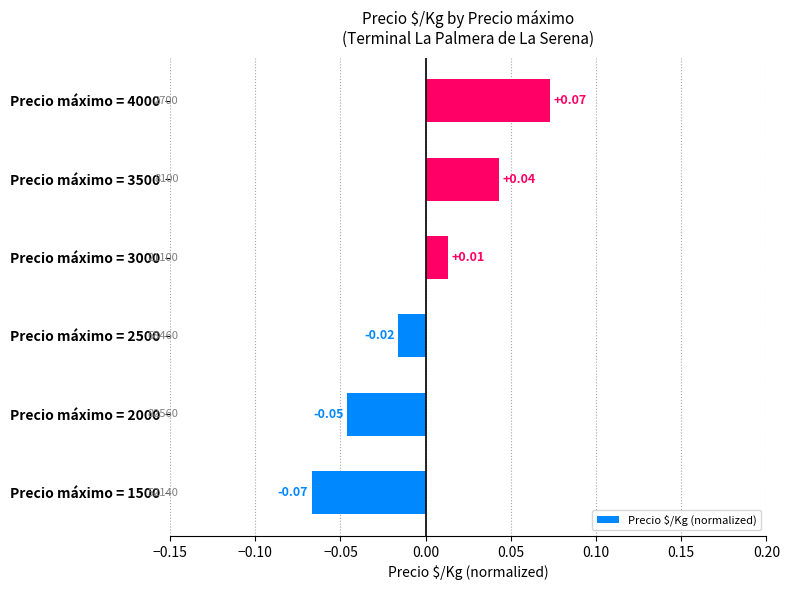

List the labels in order of value, largest first.

Precio máximo = 4000, Precio máximo = 3500, Precio máximo = 3000, Precio máximo = 2500, Precio máximo = 2000, Precio máximo = 1500